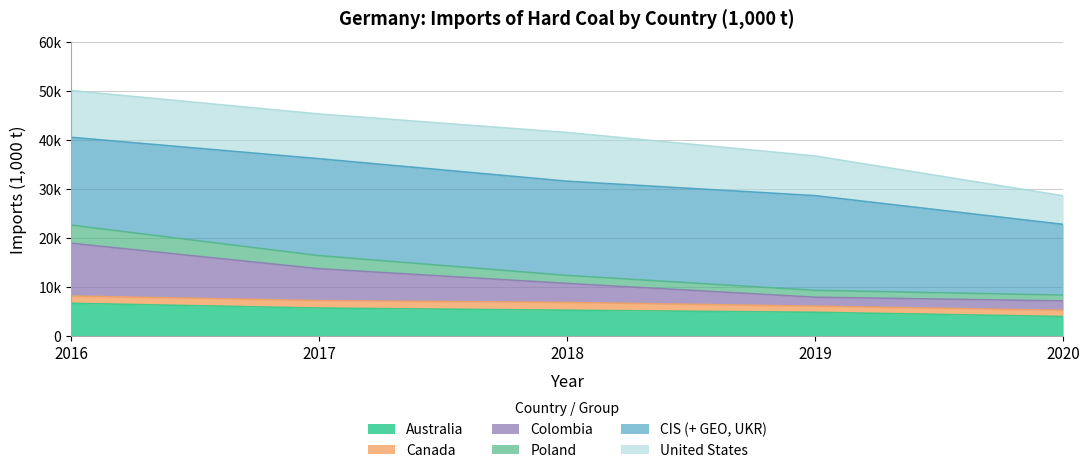

True or false: Poland and Australia intersect in this chart.

False